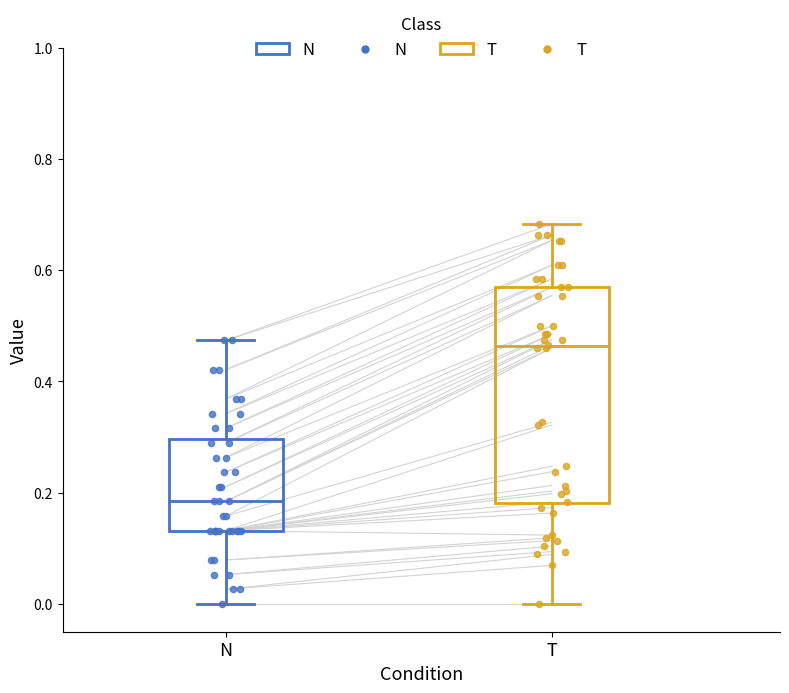

Reading left to right, transcribe this box plot: for each box, give where its median line is, the range the box spans, and where its two whiskers end, as read against the y-axis. The values are not printed on the chart, so give them approximately, as read against the axis.

N: median 0.18, box 0.14 to 0.30, whiskers 0.00 to 0.48
T: median 0.46, box 0.18 to 0.56, whiskers 0.00 to 0.68